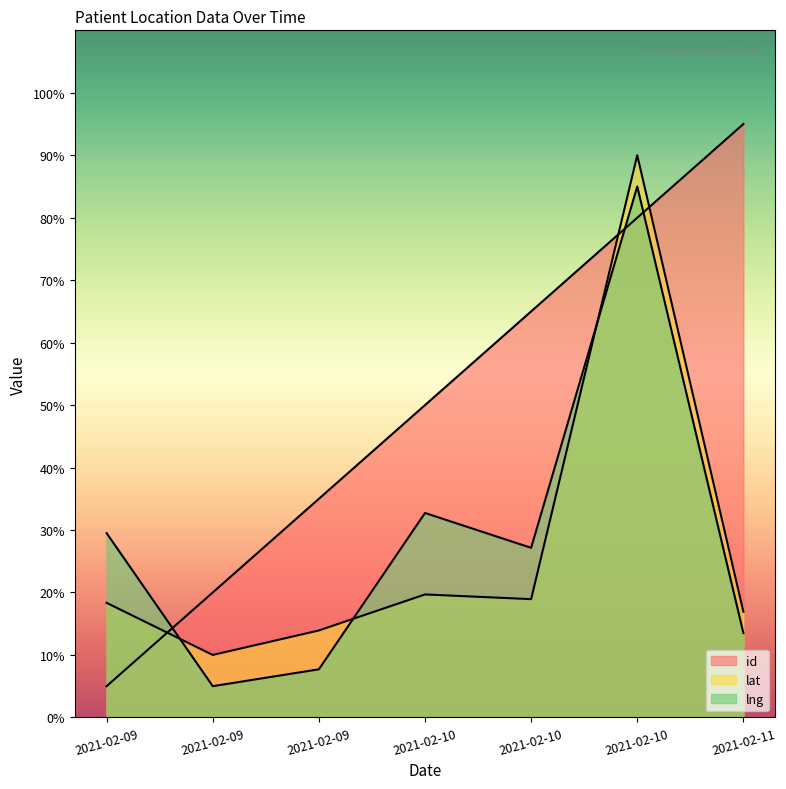

What is the minimum value shown in the chart?

5.0